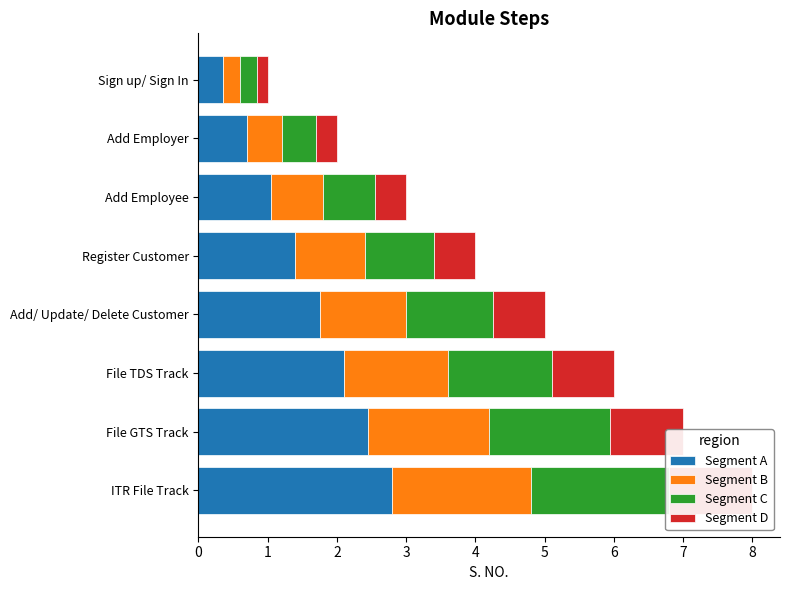

What is the average value of the Segment B series?

1.1